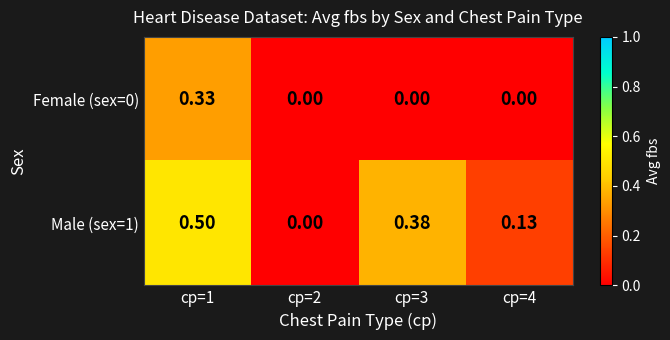

Is the value of Male (sex=1) at cp=1 greater than the value of Female (sex=0) at cp=1?

Yes